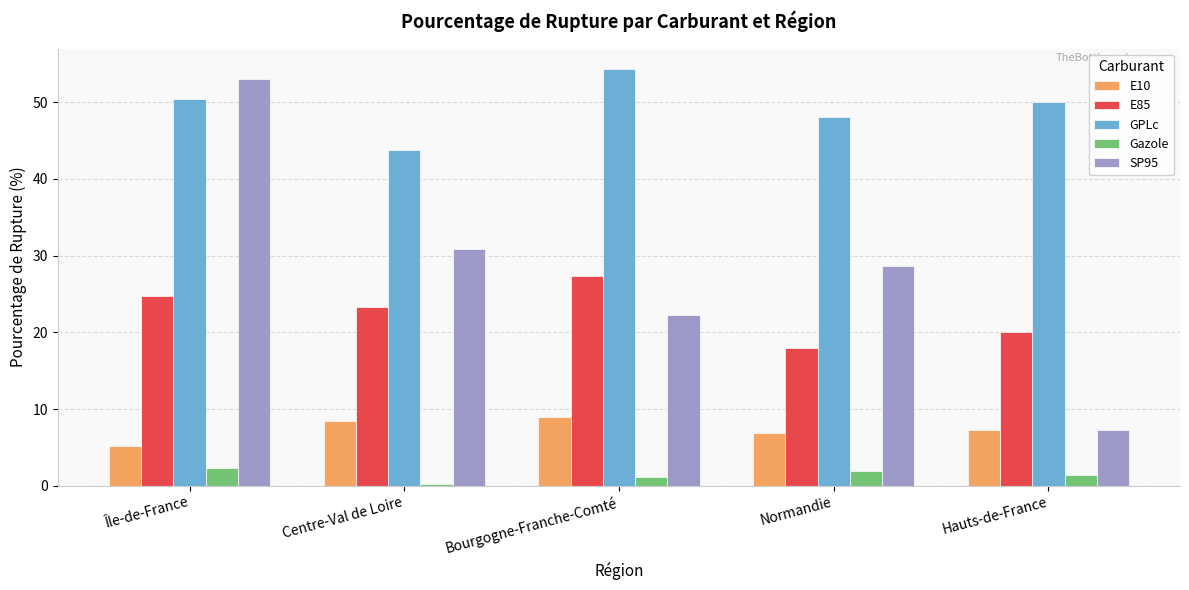

What is the minimum value shown in the chart?

0.2